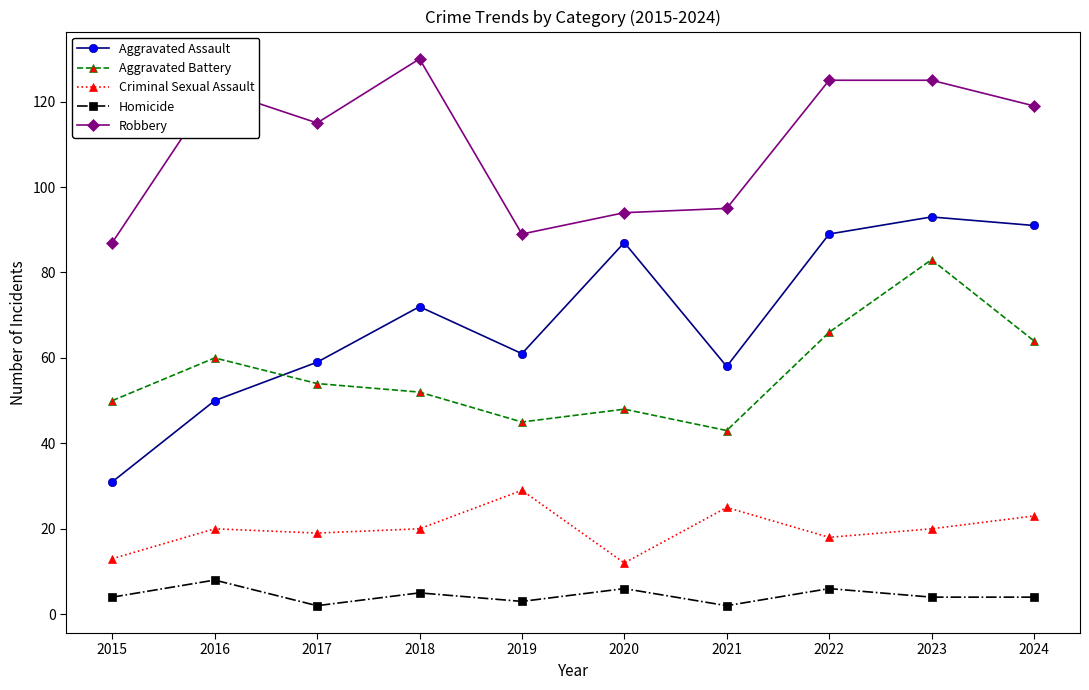

True or false: Criminal Sexual Assault and Robbery intersect in this chart.

False